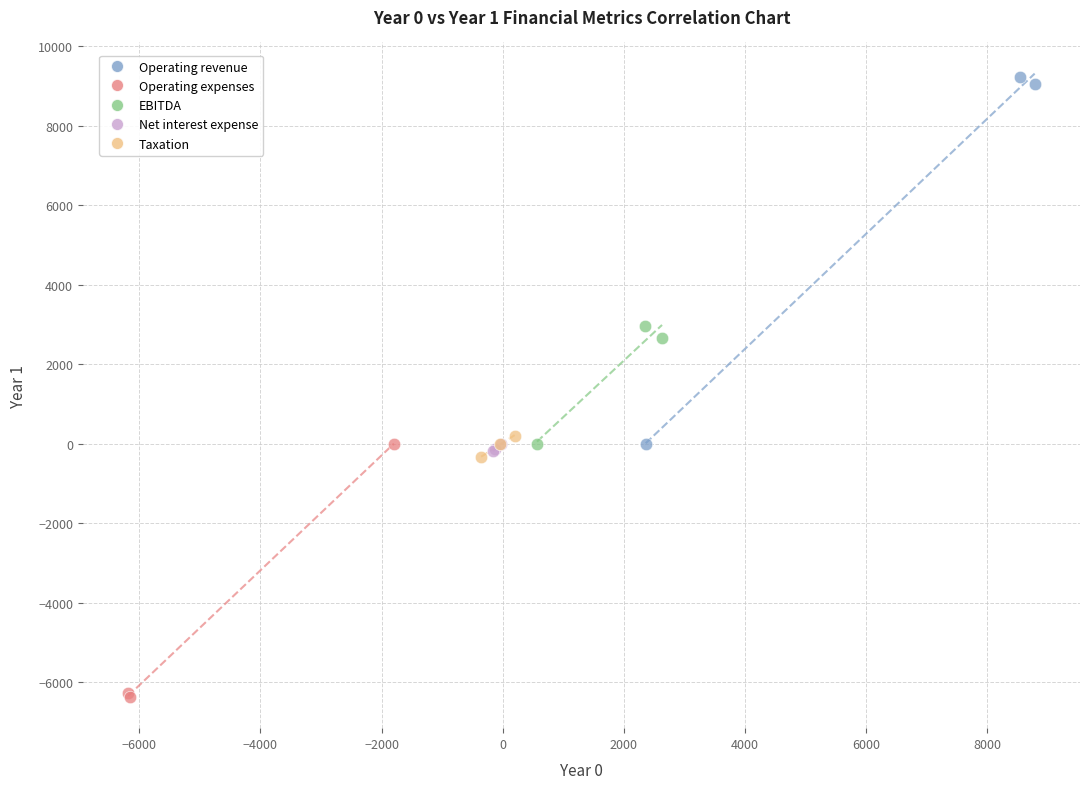

Which series contains the lowest Y value?

Operating expenses